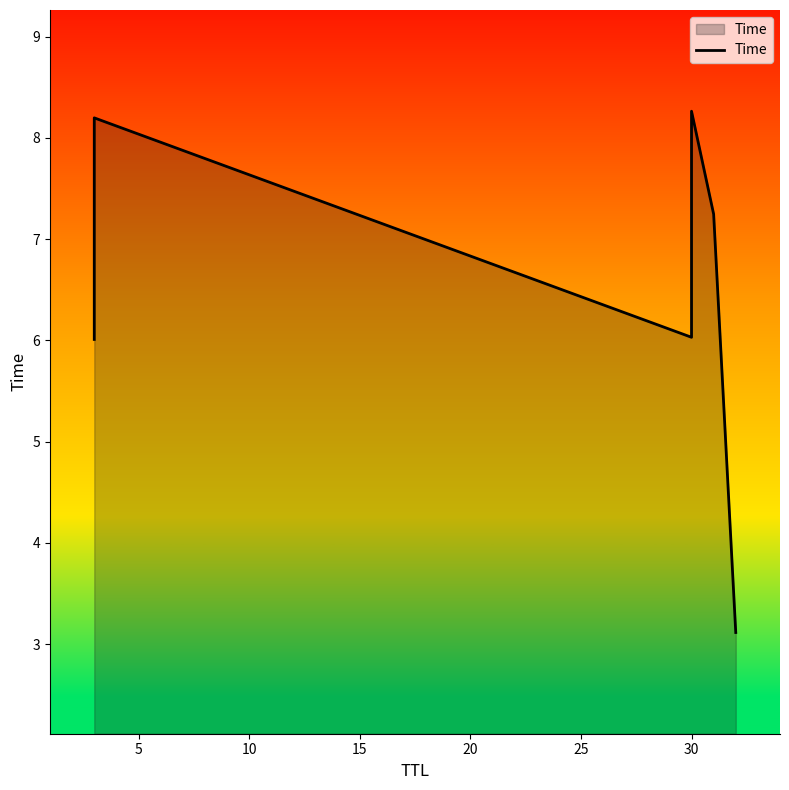

True or false: the data has more than 2 interior local peaks.

False